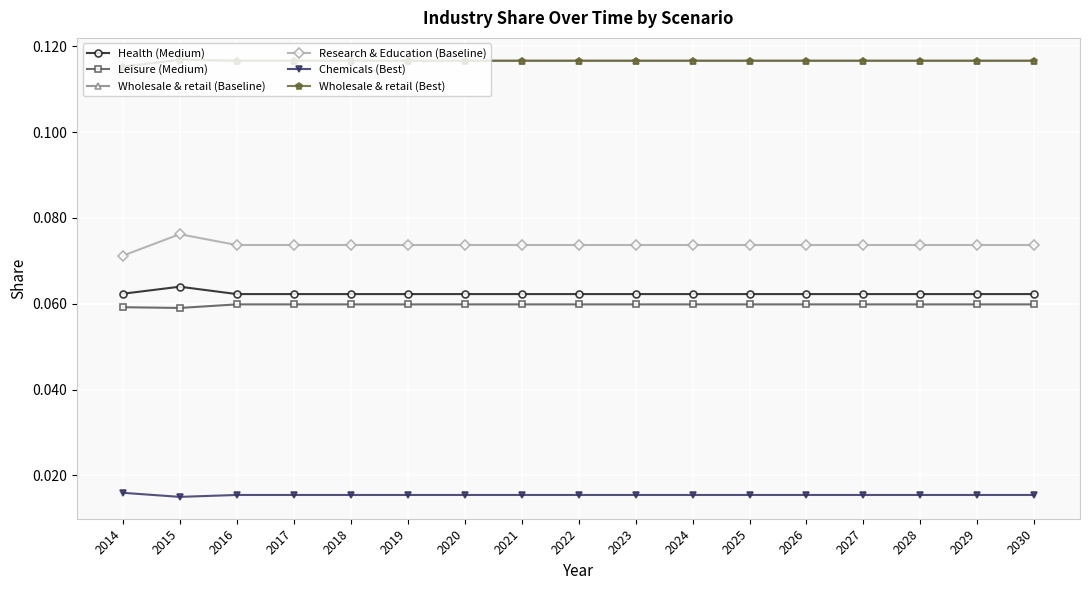

Which series has the largest total across all categories?

Wholesale & retail (Baseline)